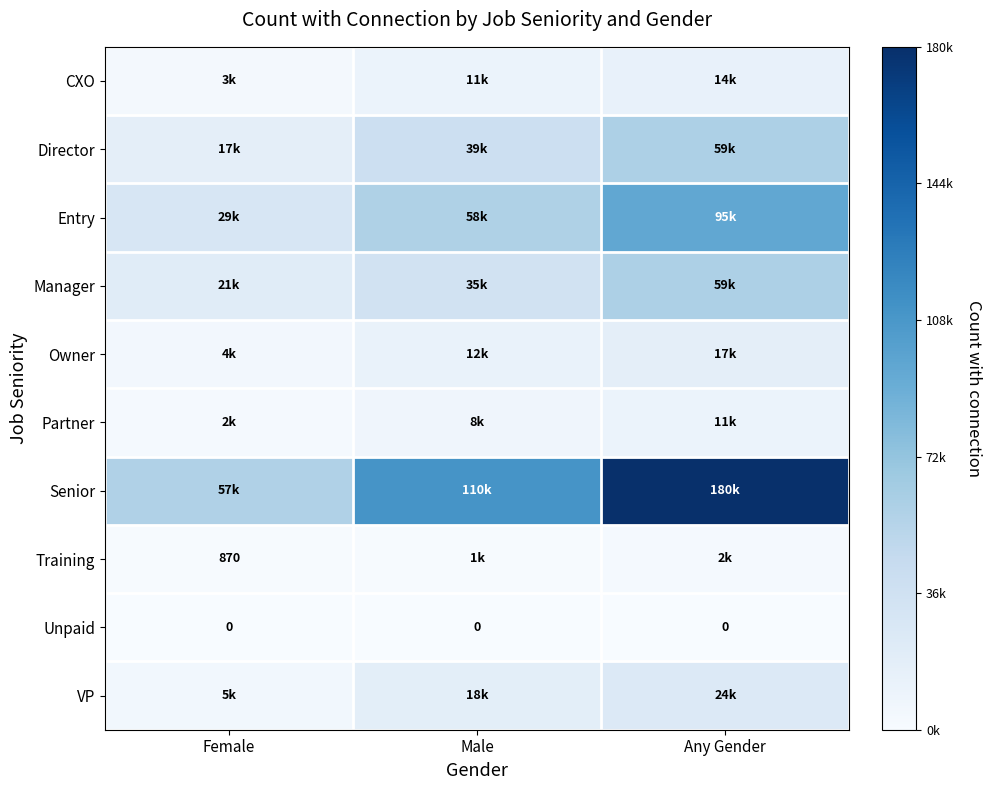

At Female, list the series in order from largest to smallest.

Senior, Entry, Manager, Director, VP, Owner, CXO, Partner, Training, Unpaid